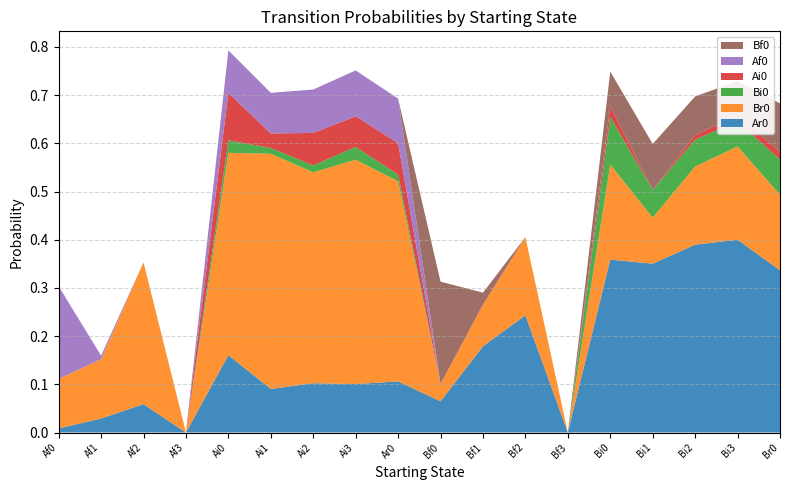

Reading right to left, transcribe all the data shown in this chart.

Ar0: Br0=0.3	Bi3=0.4	Bi2=0.4	Bi1=0.4	Bi0=0.4	Bf3=0.0	Bf2=0.2	Bf1=0.2	Bf0=0.1	Ar0=0.1	Ai3=0.1	Ai2=0.1	Ai1=0.1	Ai0=0.2	Af3=0.0	Af2=0.1	Af1=0.0	Af0=0.0
Br0: Br0=0.2	Bi3=0.2	Bi2=0.2	Bi1=0.1	Bi0=0.2	Bf3=0.0	Bf2=0.2	Bf1=0.1	Bf0=0.0	Ar0=0.4	Ai3=0.5	Ai2=0.4	Ai1=0.5	Ai0=0.4	Af3=0.0	Af2=0.3	Af1=0.1	Af0=0.1
Bi0: Br0=0.1	Bi3=0.1	Bi2=0.1	Bi1=0.1	Bi0=0.1	Bf3=0.0	Bf2=0.0	Bf1=0.0	Bf0=0.0	Ar0=0.0	Ai3=0.0	Ai2=0.0	Ai1=0.0	Ai0=0.0	Af3=0.0	Af2=0.0	Af1=0.0	Af0=0.0
Ai0: Br0=0.0	Bi3=0.0	Bi2=0.0	Bi1=0.0	Bi0=0.0	Bf3=0.0	Bf2=0.0	Bf1=0.0	Bf0=0.0	Ar0=0.1	Ai3=0.1	Ai2=0.1	Ai1=0.0	Ai0=0.1	Af3=0.0	Af2=0.0	Af1=0.0	Af0=0.0
Af0: Br0=0.0	Bi3=0.0	Bi2=0.0	Bi1=0.0	Bi0=0.0	Bf3=0.0	Bf2=0.0	Bf1=0.0	Bf0=0.0	Ar0=0.1	Ai3=0.1	Ai2=0.1	Ai1=0.1	Ai0=0.1	Af3=0.0	Af2=0.0	Af1=0.0	Af0=0.2
Bf0: Br0=0.1	Bi3=0.1	Bi2=0.1	Bi1=0.1	Bi0=0.1	Bf3=0.0	Bf2=0.0	Bf1=0.0	Bf0=0.2	Ar0=0.0	Ai3=0.0	Ai2=0.0	Ai1=0.0	Ai0=0.0	Af3=0.0	Af2=0.0	Af1=0.0	Af0=0.0